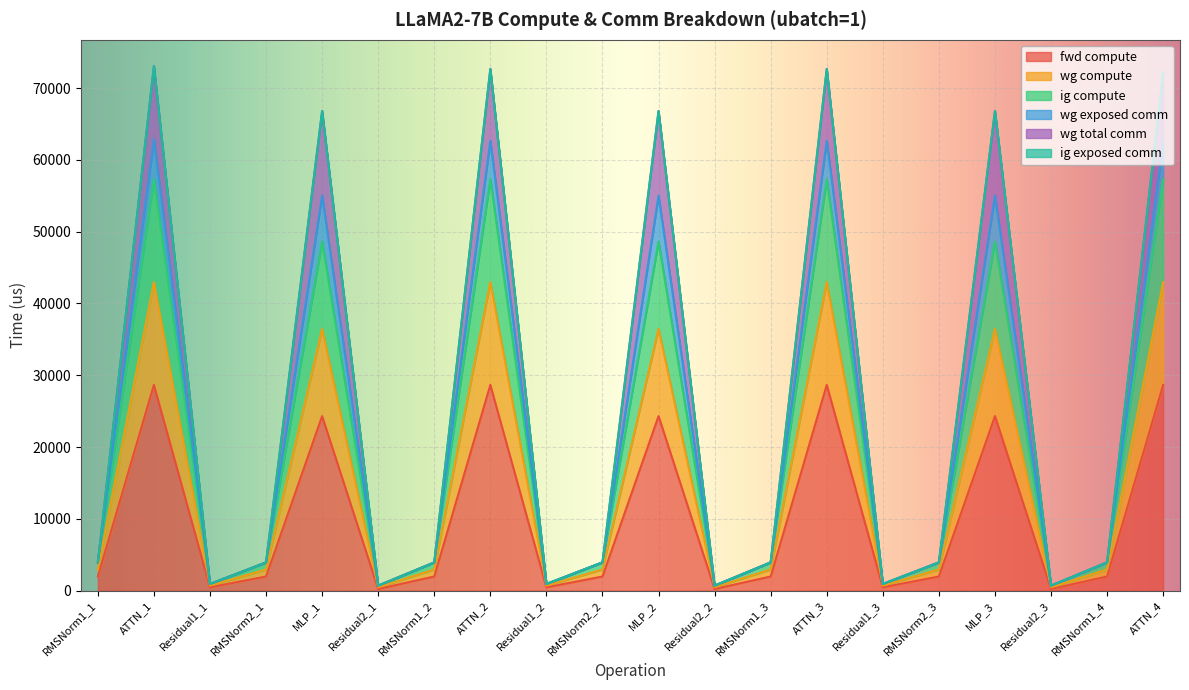

Rank the categories by wg total comm value from lowest to highest.

Residual2_1, Residual2_2, Residual2_3, Residual1_1, Residual1_2, Residual1_3, RMSNorm1_1, RMSNorm2_1, RMSNorm1_2, RMSNorm2_2, RMSNorm1_3, RMSNorm2_3, RMSNorm1_4, MLP_3, MLP_1, MLP_2, ATTN_4, ATTN_2, ATTN_3, ATTN_1